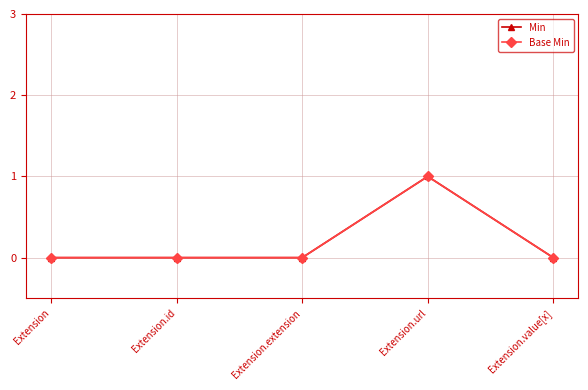

Does the chart have visible grid lines?

Yes